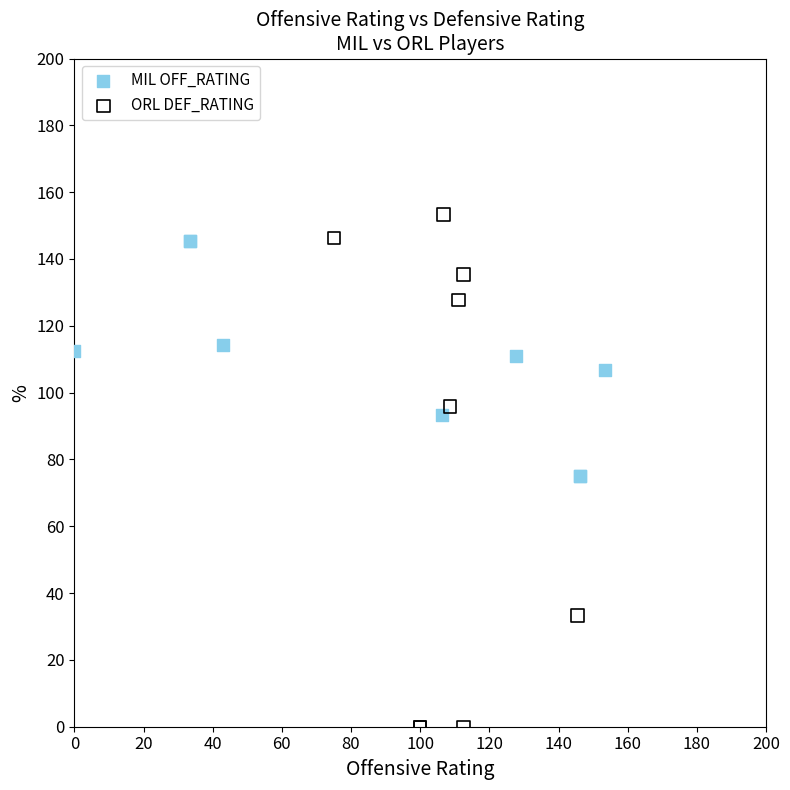

Which series has the largest Y range (max minus min)?

ORL DEF_RATING